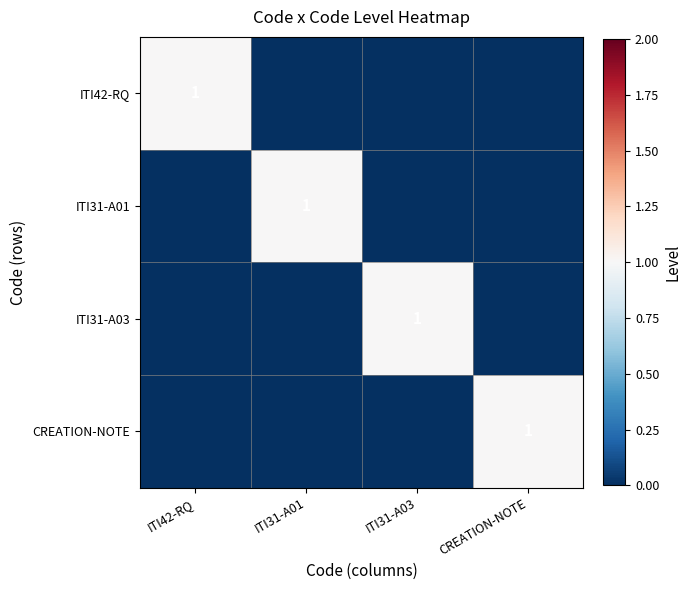

Is it true that ITI31-A01 equals 1 at ITI31-A01?

True